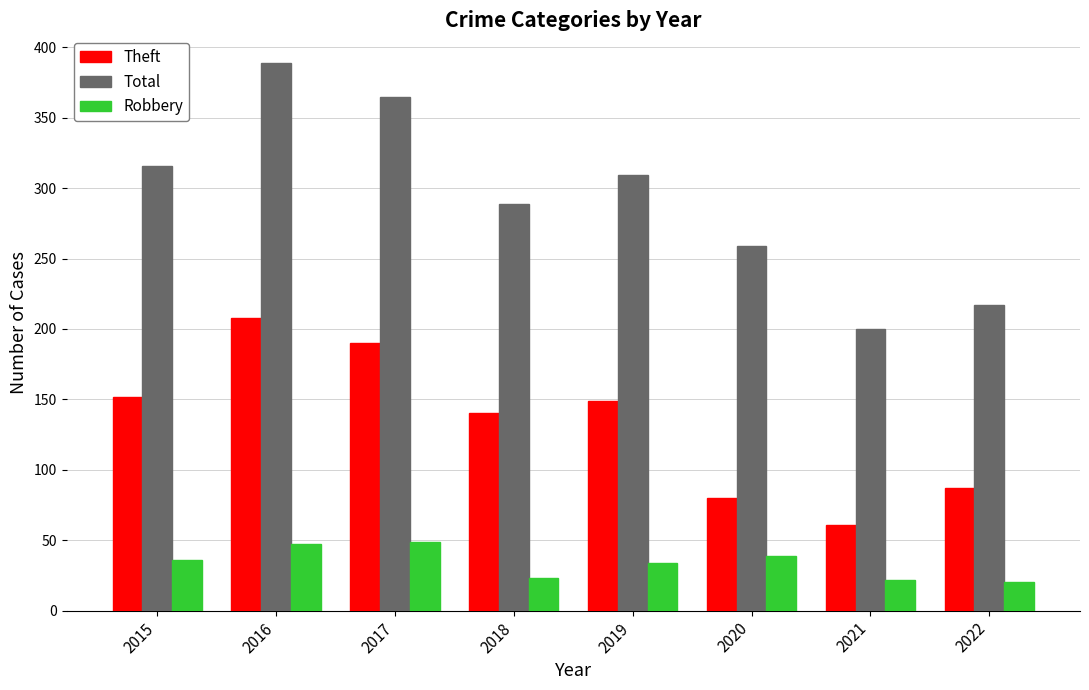

What is the maximum value shown in the chart?

389